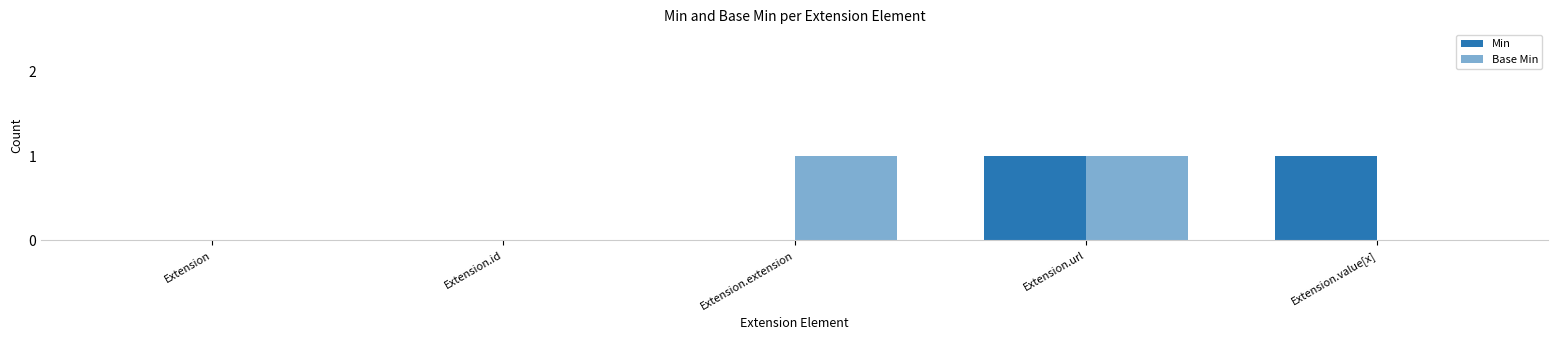

What is the sum of the Min values at Extension.value[x] and Extension.id?

1